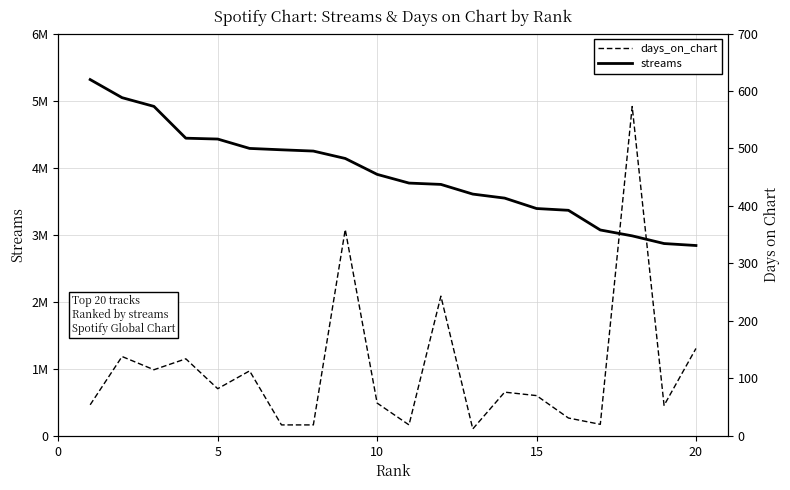

What is the difference between the maximum and minimum values in the streams series?

2474857